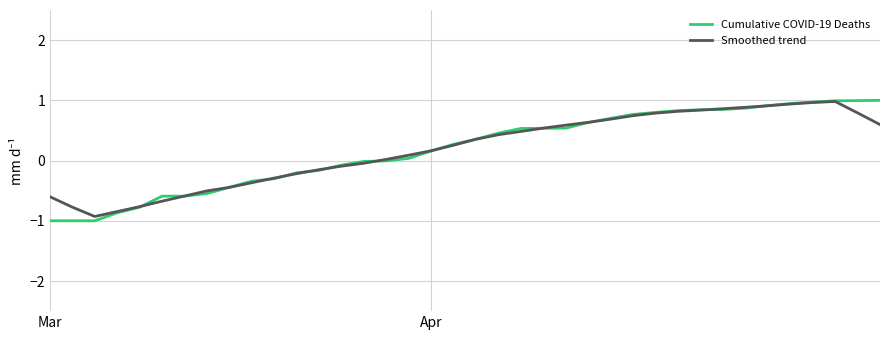

Which series has the largest range (max minus min)?

Cumulative COVID-19 Deaths